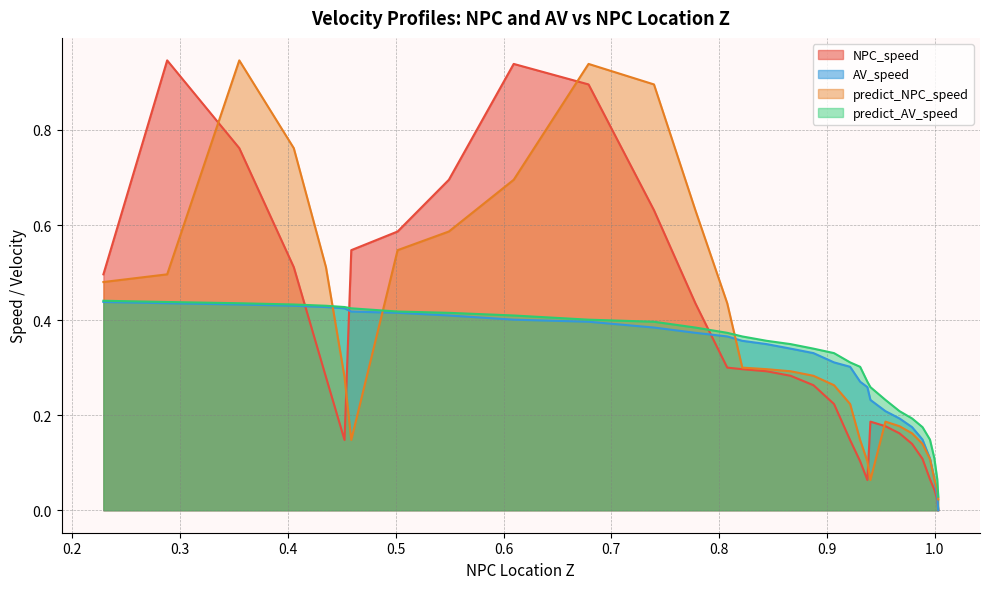

List the series in order of their peak value, lowest first.

AV_speed, predict_AV_speed, NPC_speed, predict_NPC_speed